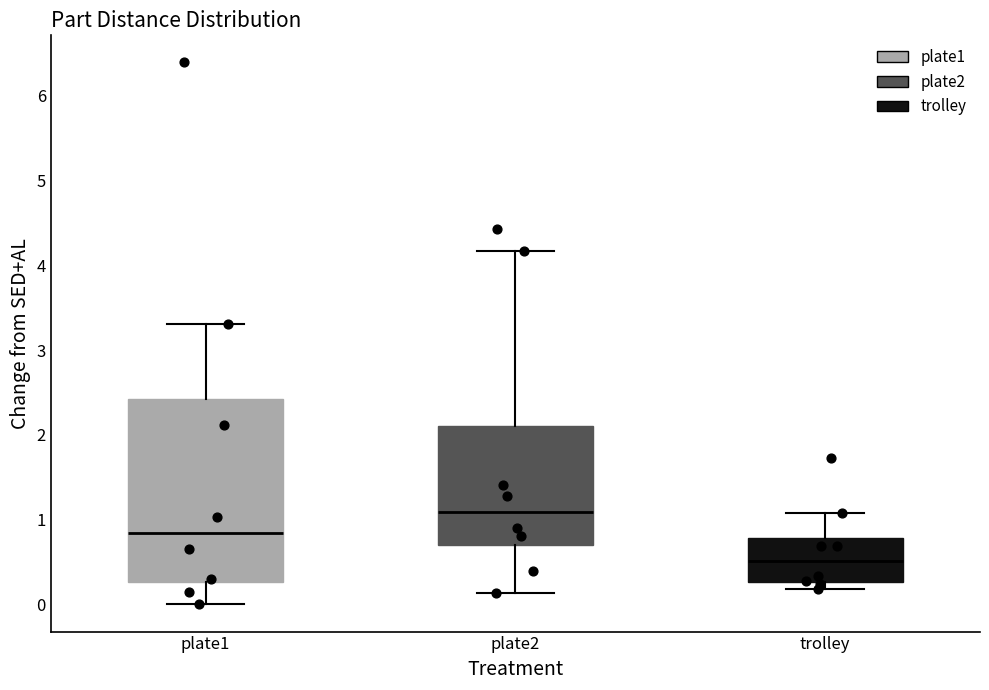

Reading left to right, read every box against the y-axis: the position of its median line, the range the box covers, and the ends of its whiskers. The values are not printed on the chart, so give them approximately, as read against the axis.

plate1: median 0.8, box 0.3 to 2.4, whiskers 0.0 to 3.3
plate2: median 1.1, box 0.7 to 2.1, whiskers 0.1 to 4.2
trolley: median 0.5, box 0.3 to 0.8, whiskers 0.2 to 1.1